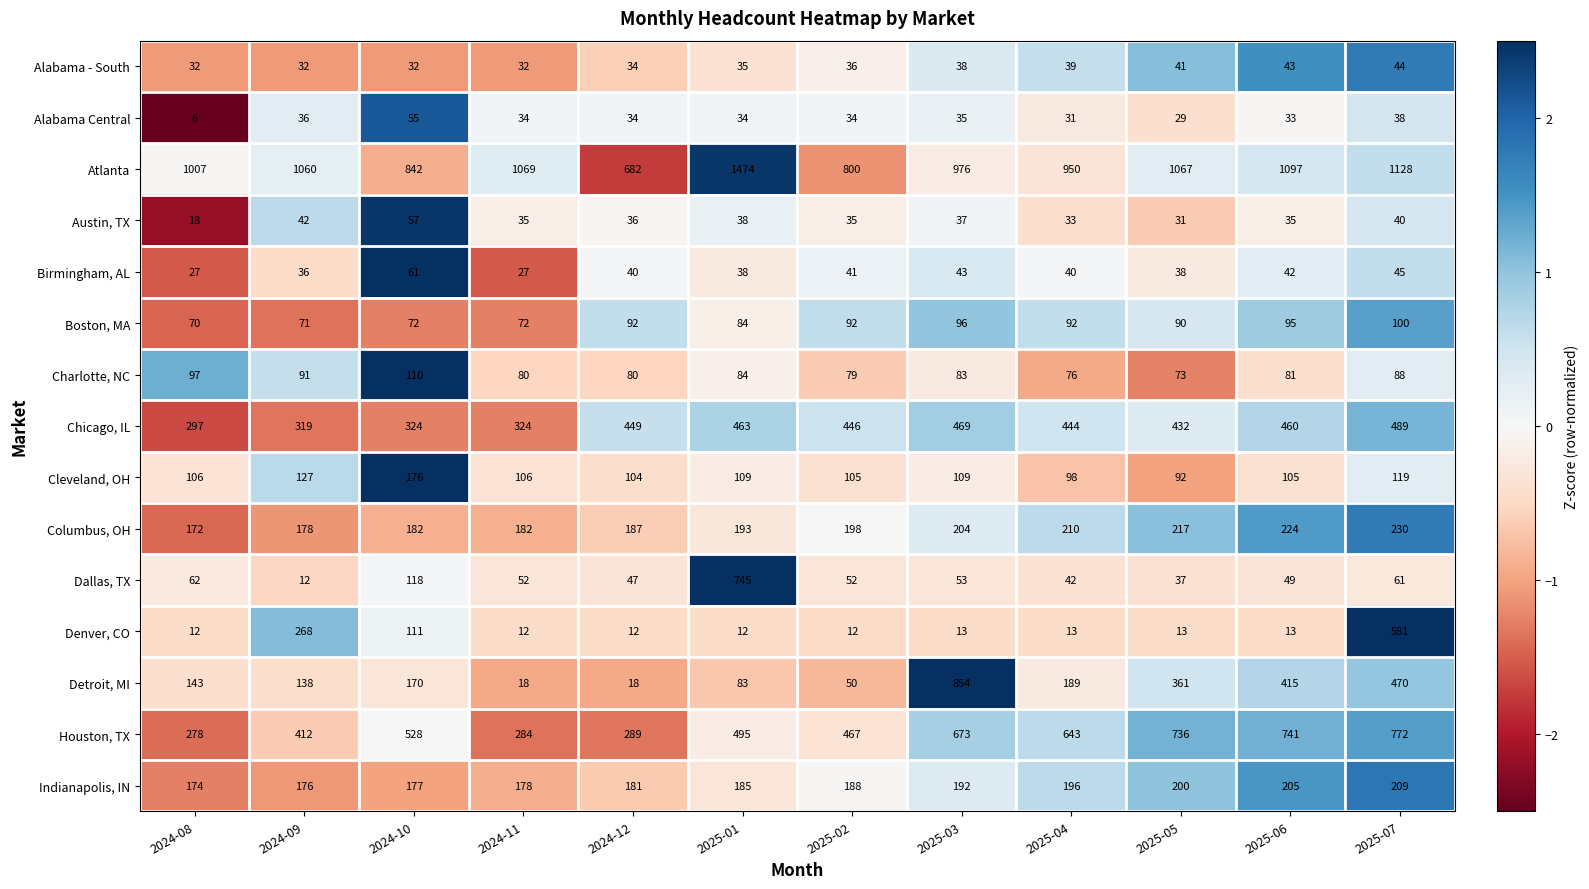

How many distinct data groups are displayed?

15